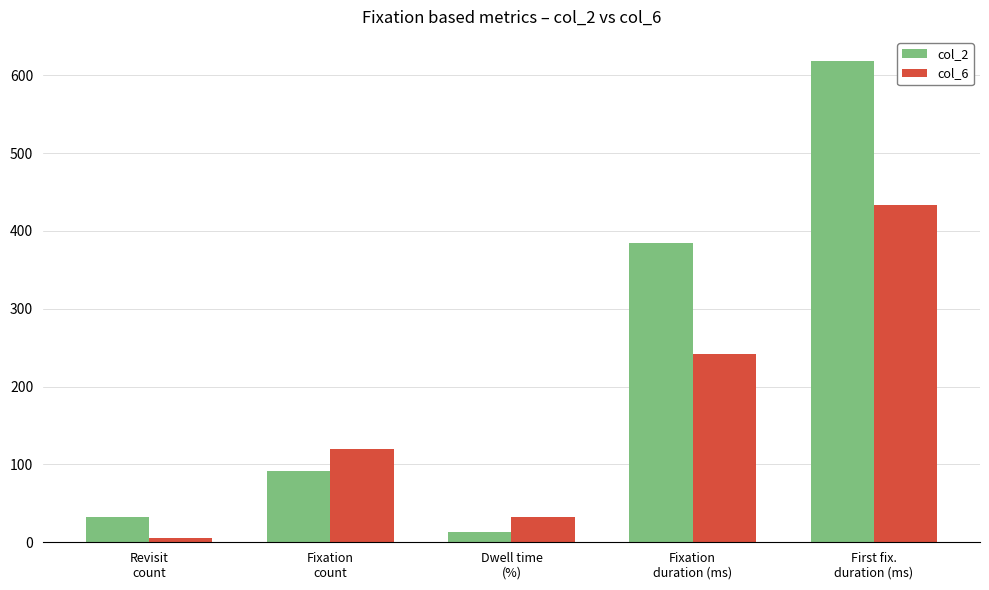

Between Revisit
count and Fixation
count, which series saw the biggest shift?

col_6